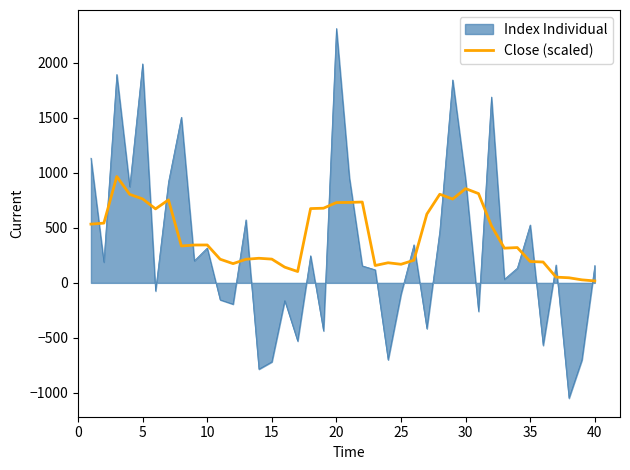

List the series in order of their peak value, lowest first.

Close (scaled), Index Individual